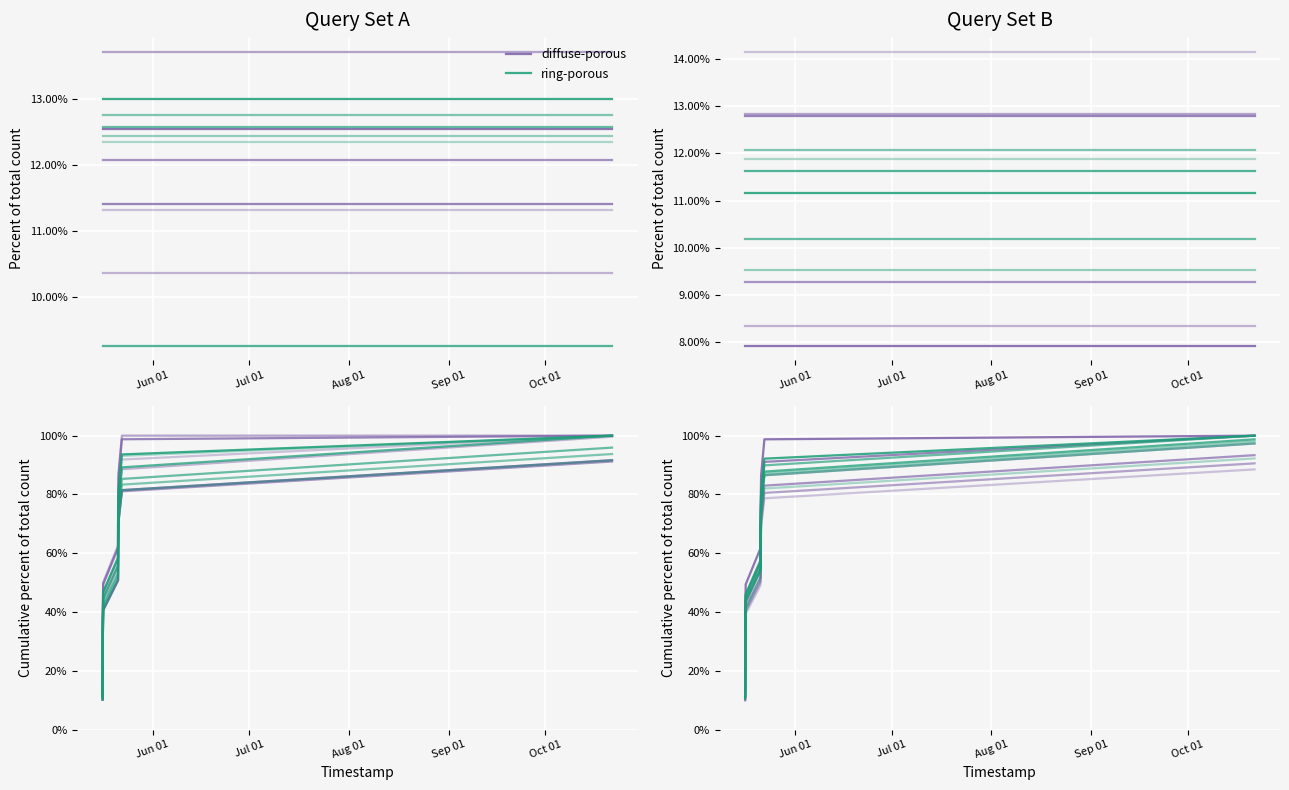

Rank the series by their average value, from highest to lowest.

diffuse-porous, ring-porous